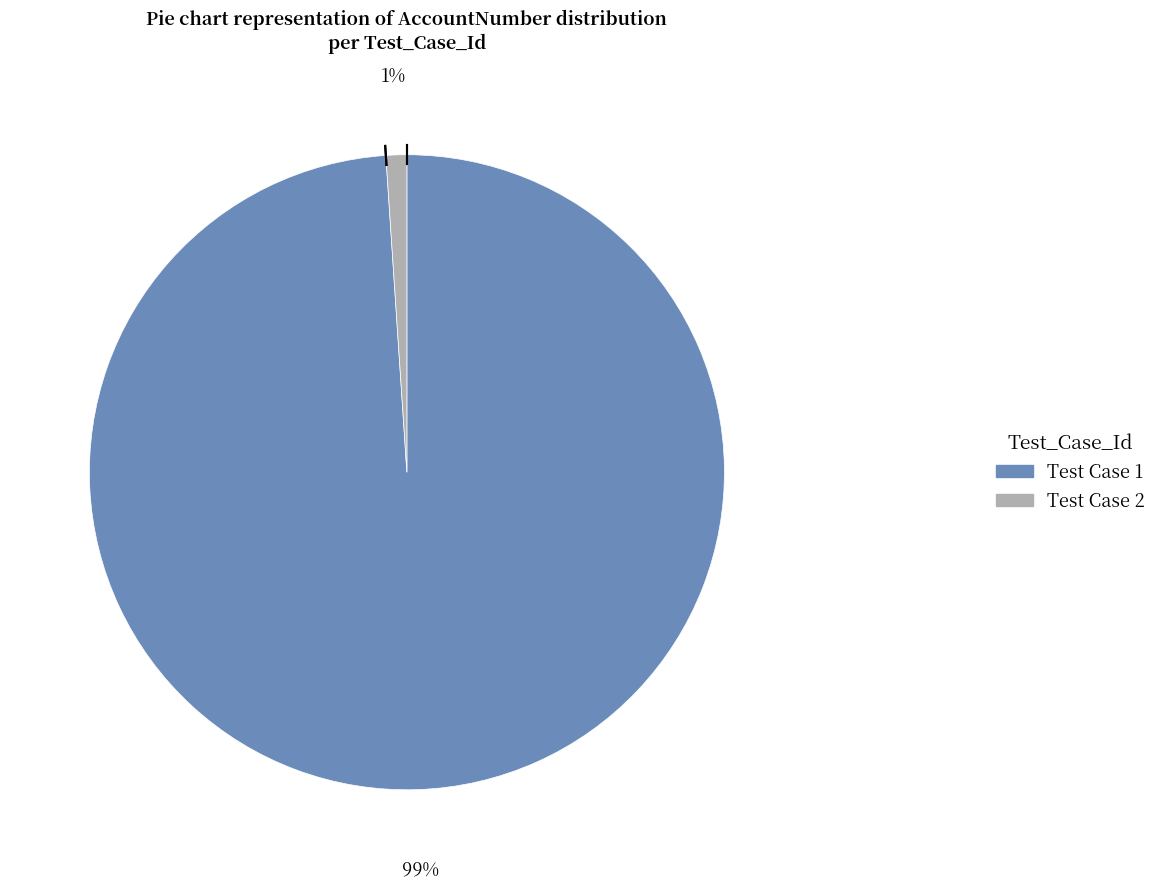

To the nearest percent, what is the average slice percentage?

50%